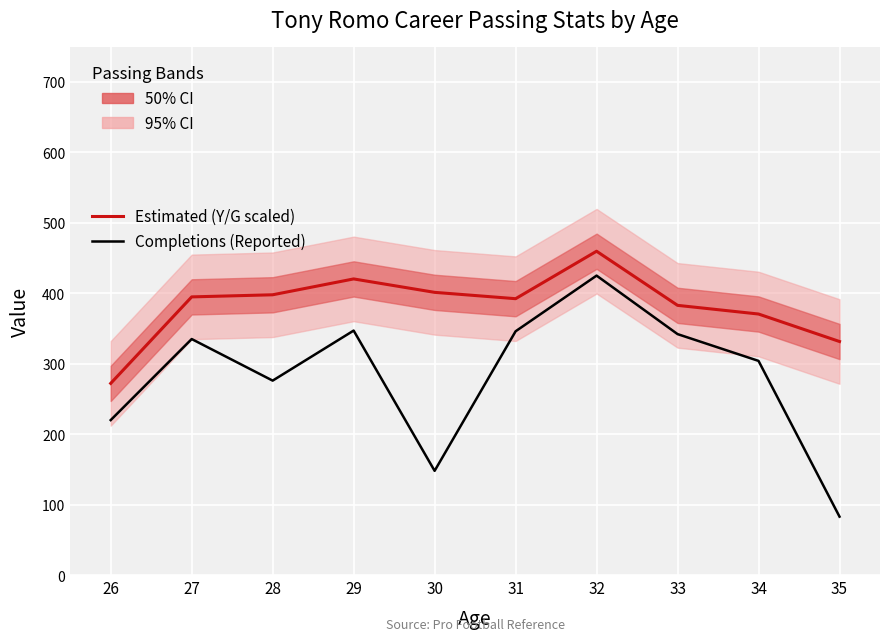

Which series changed the most between 33 and 35?

Completions (Reported)